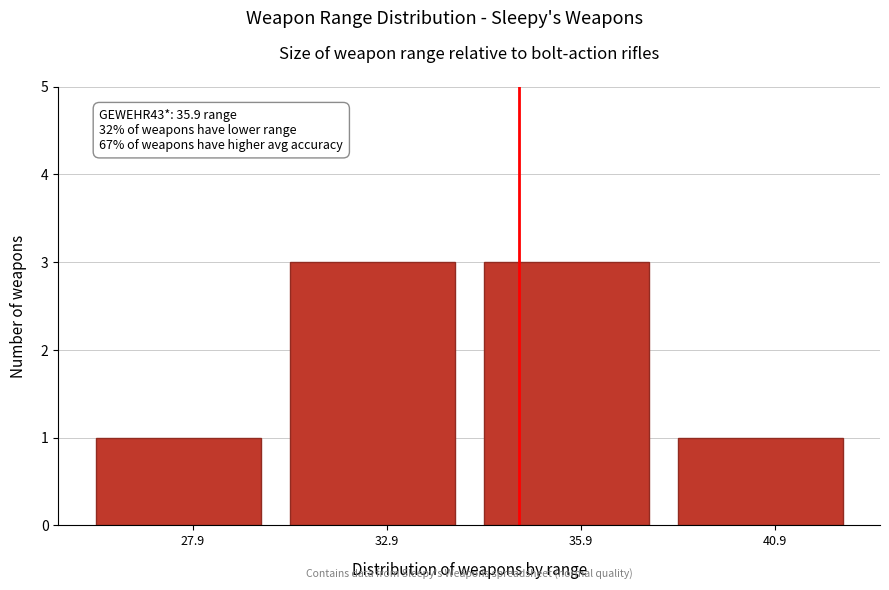

Reading left to right, what are all the values shown in this chart?

27.9=1	32.9=3	35.9=3	40.9=1